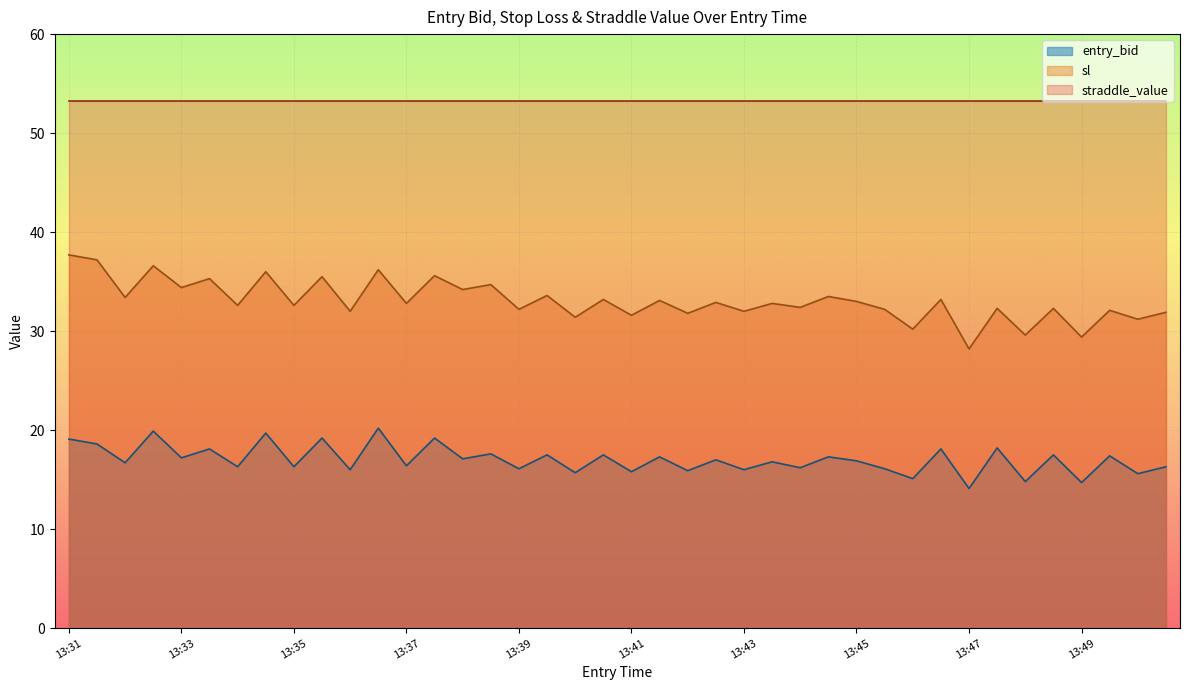

What is the minimum value shown in the chart?

14.1